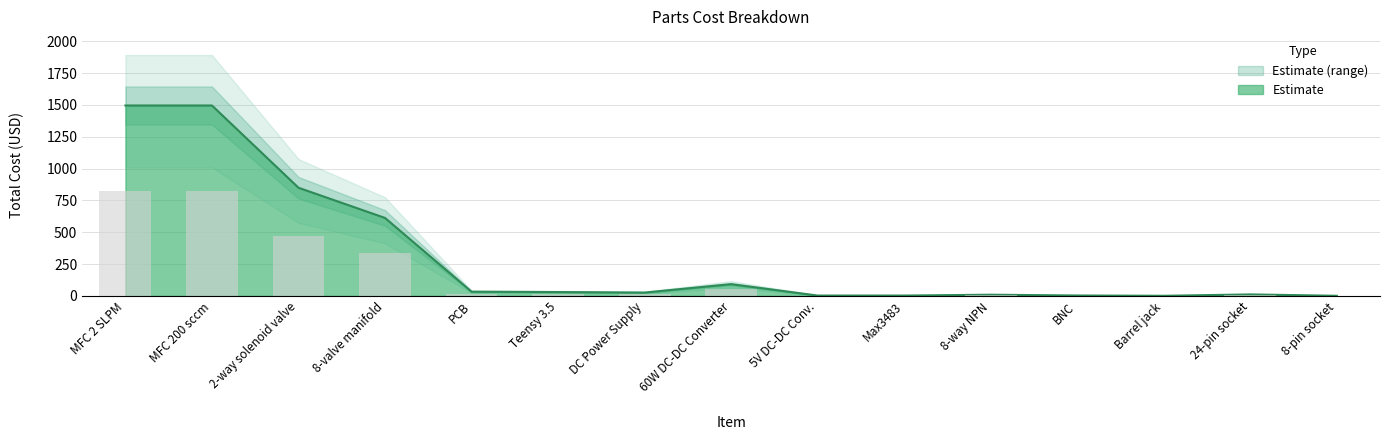

How many data points in Total Cost are above 26?

7